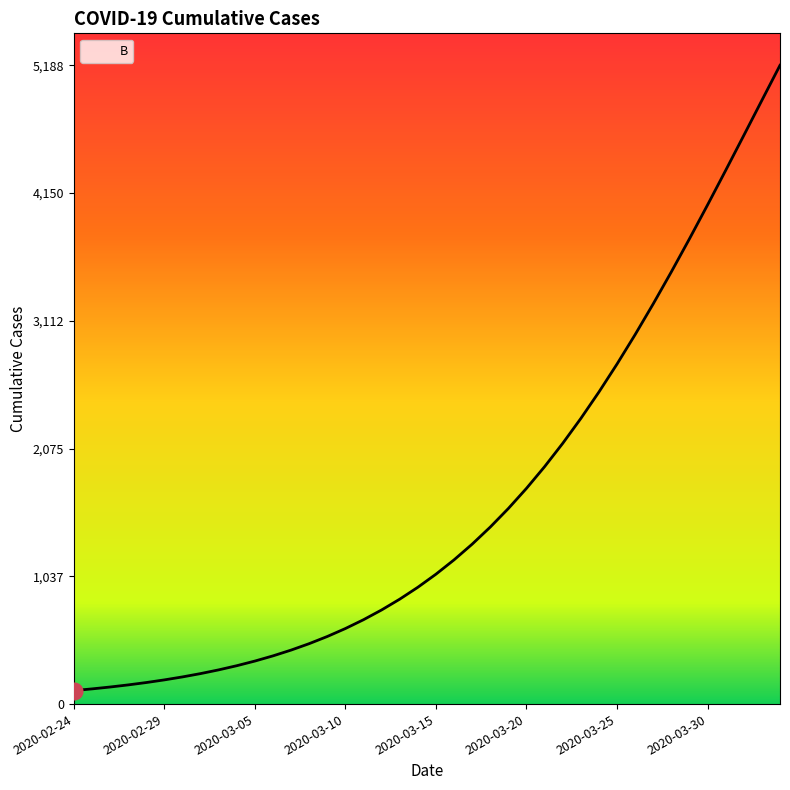

What is the maximum value shown in the chart?

5188.2